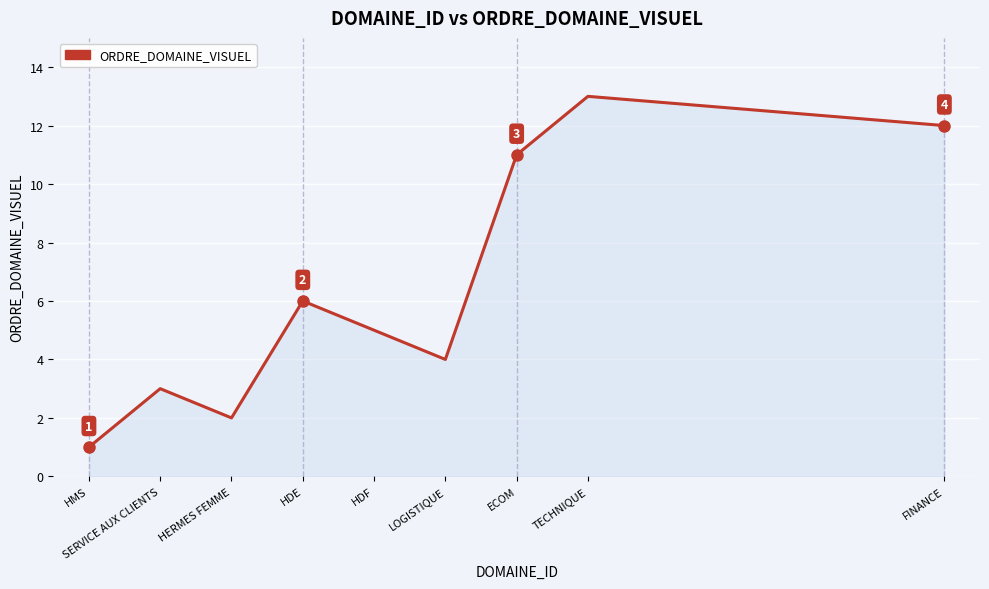

Is it true that the value at TECHNIQUE is 13?

True